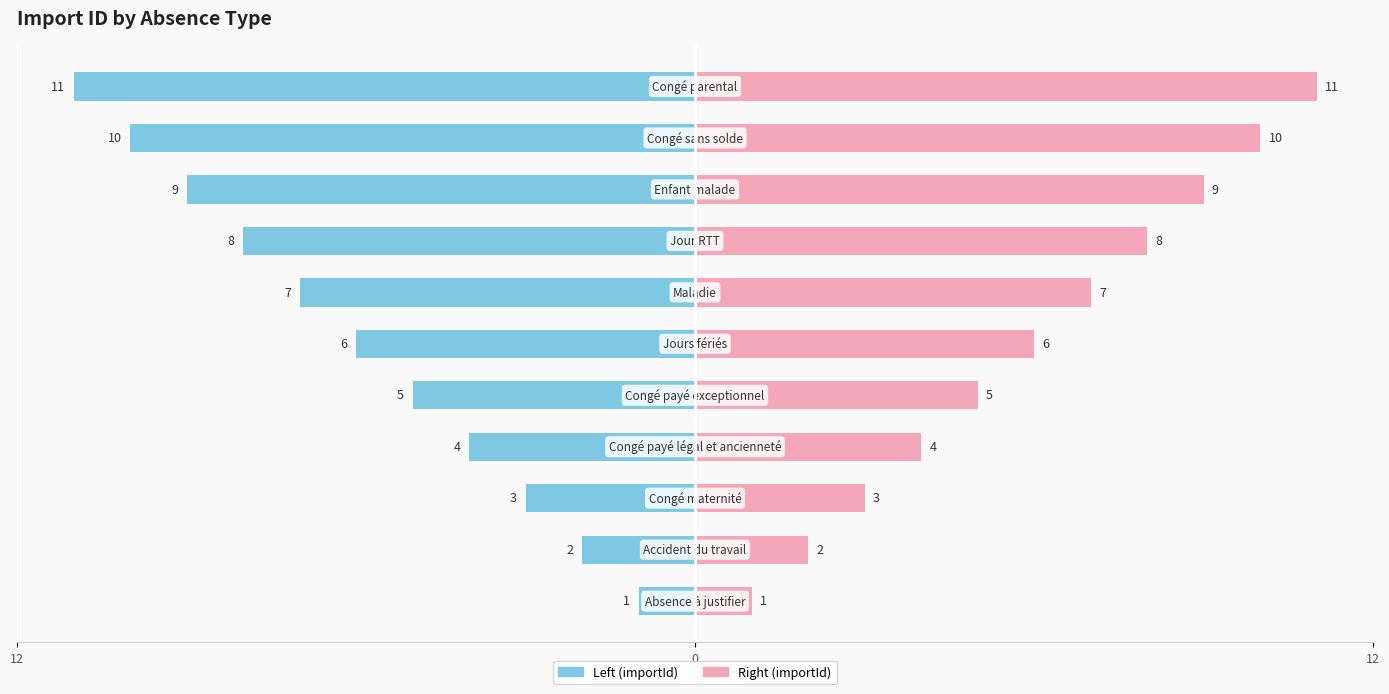

Reading right to left, transcribe all the data shown in this chart.

importId (left): -11	-10	-9	-8	-7	-6	-5	-4	-3	-2	-1
importId (right): 11	10	9	8	7	6	5	4	3	2	1